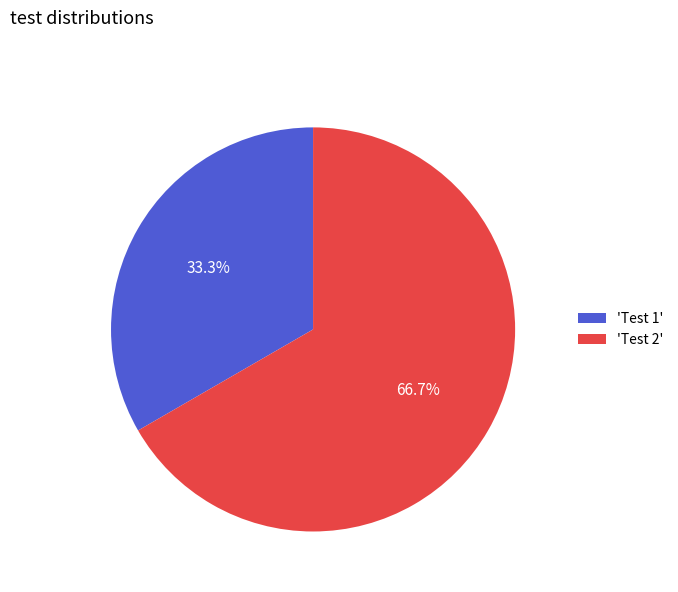

What percentage do 'Test 1' and 'Test 2' together represent?

100.0%